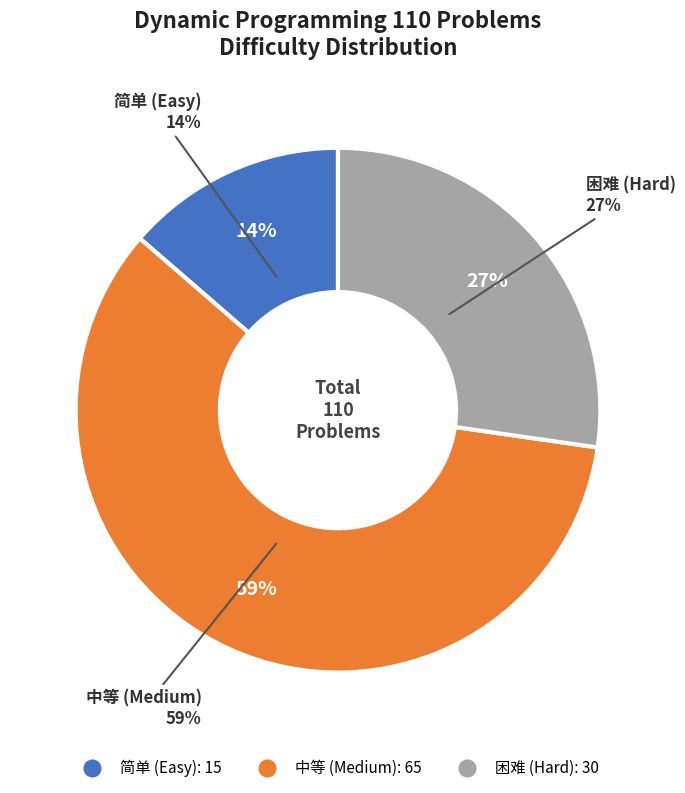

What is the change in value from 简单 to 困难?

+15